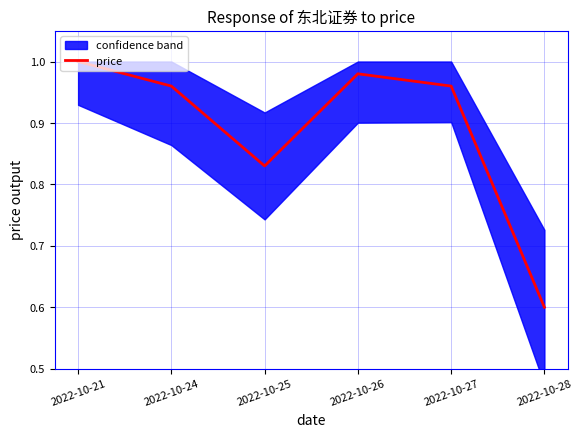

At which category does the data reach its first local valley?

2022-10-25